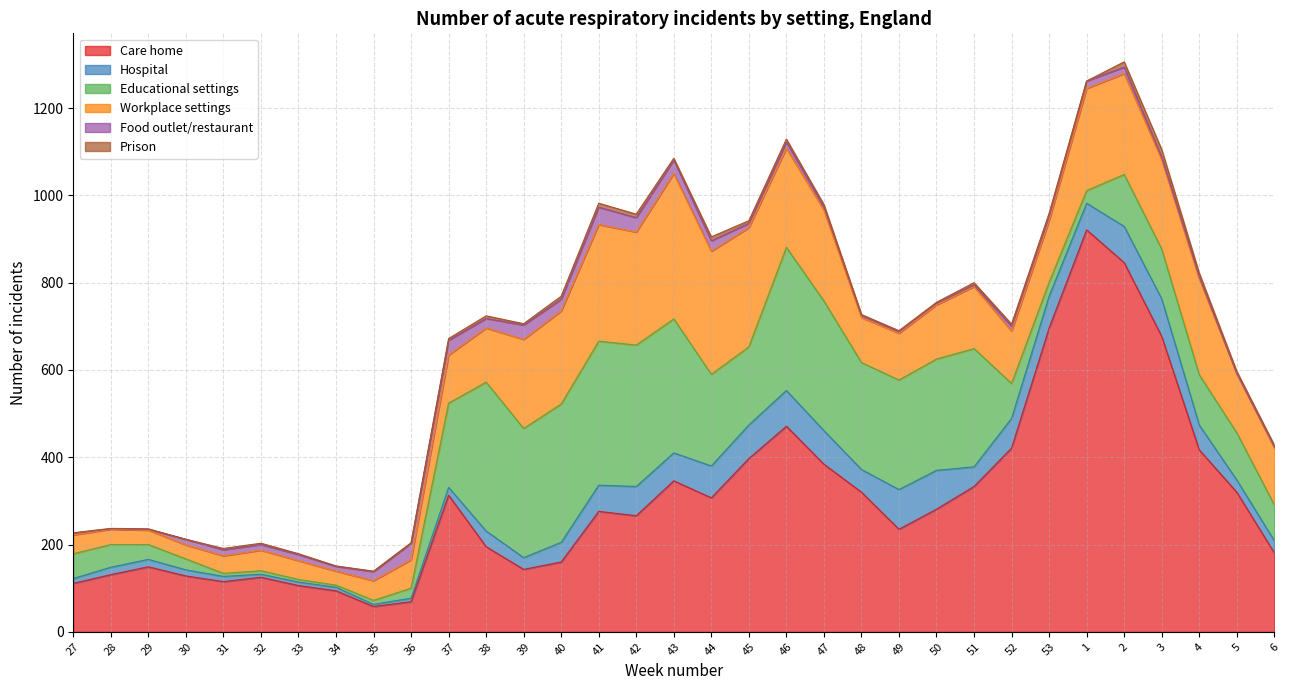

Which series has the widest spread of values?

Care home